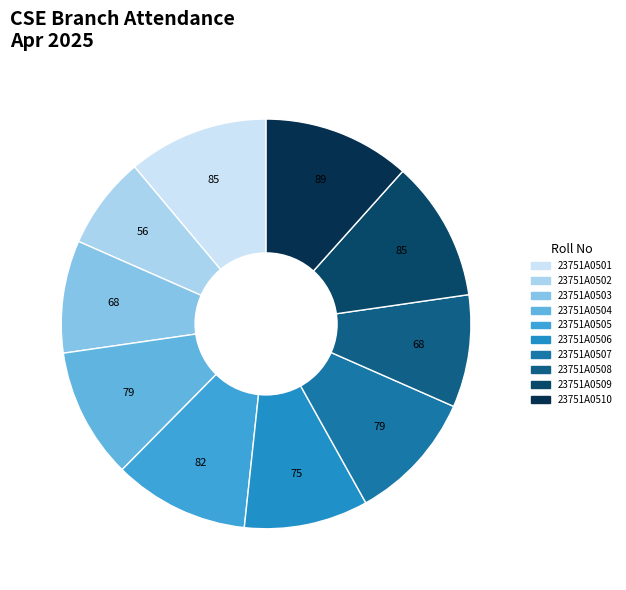

The 23751A0510 slice represents 12% of the pie. True or false?

True